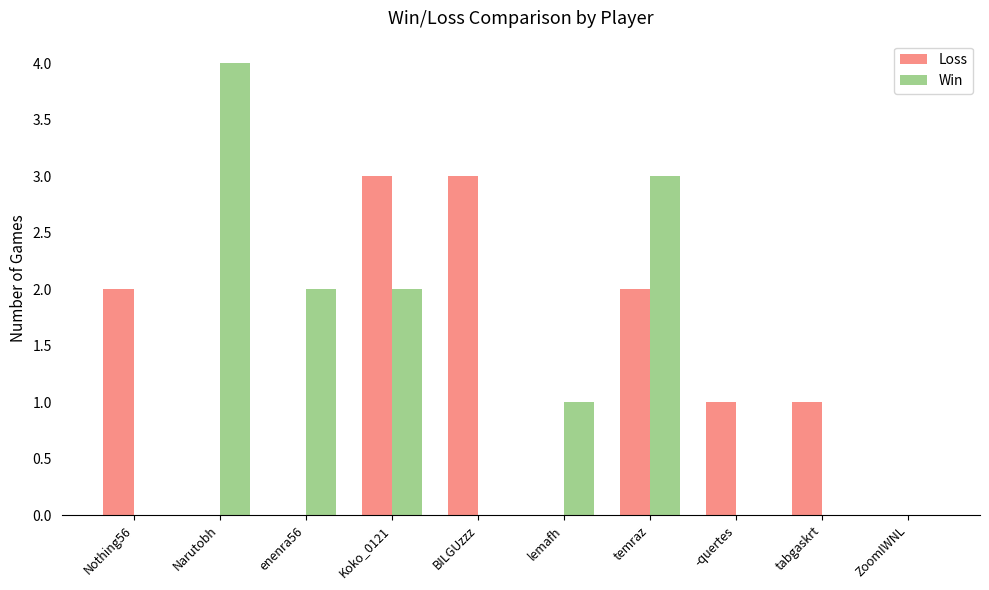

What is the sum of the Loss values at BILGUzzz and lemafh?

3